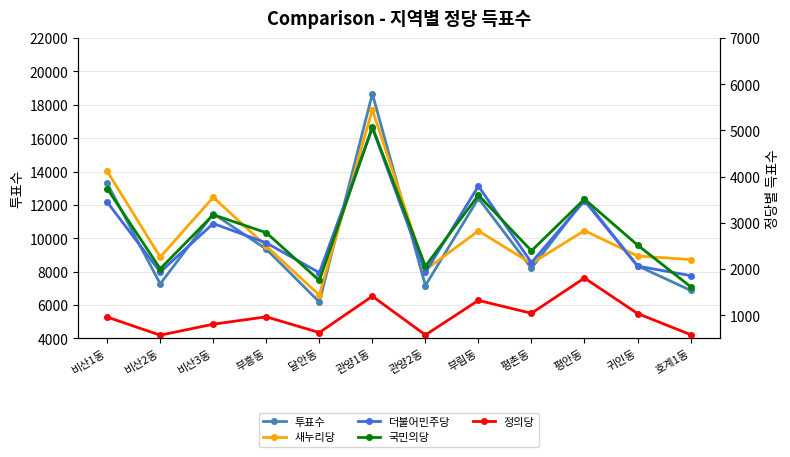

How many interior local peaks does the 투표수 series have?

4